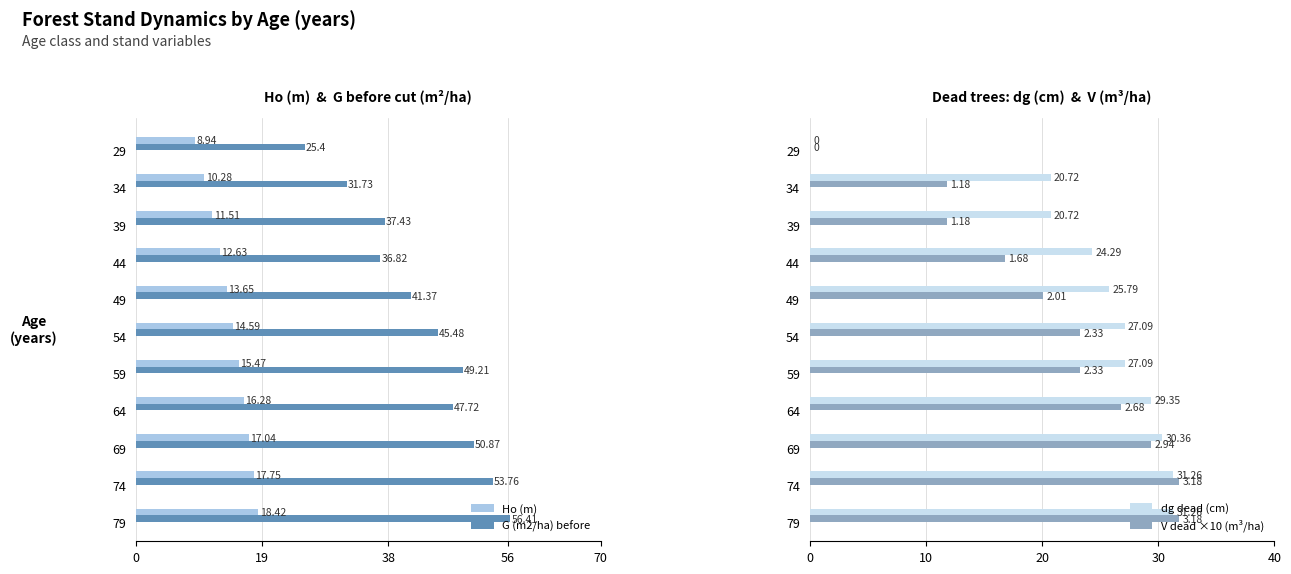

Are the bars grouped side by side (vs. stacked)?

Yes